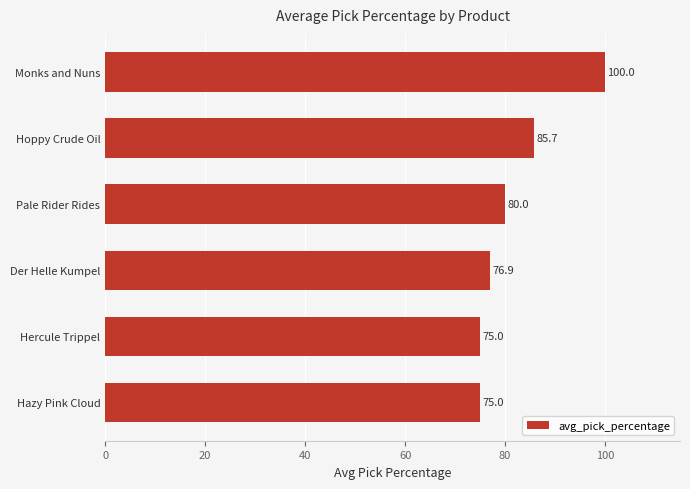

At which category does the chart reach its peak across all series?

Monks and Nuns